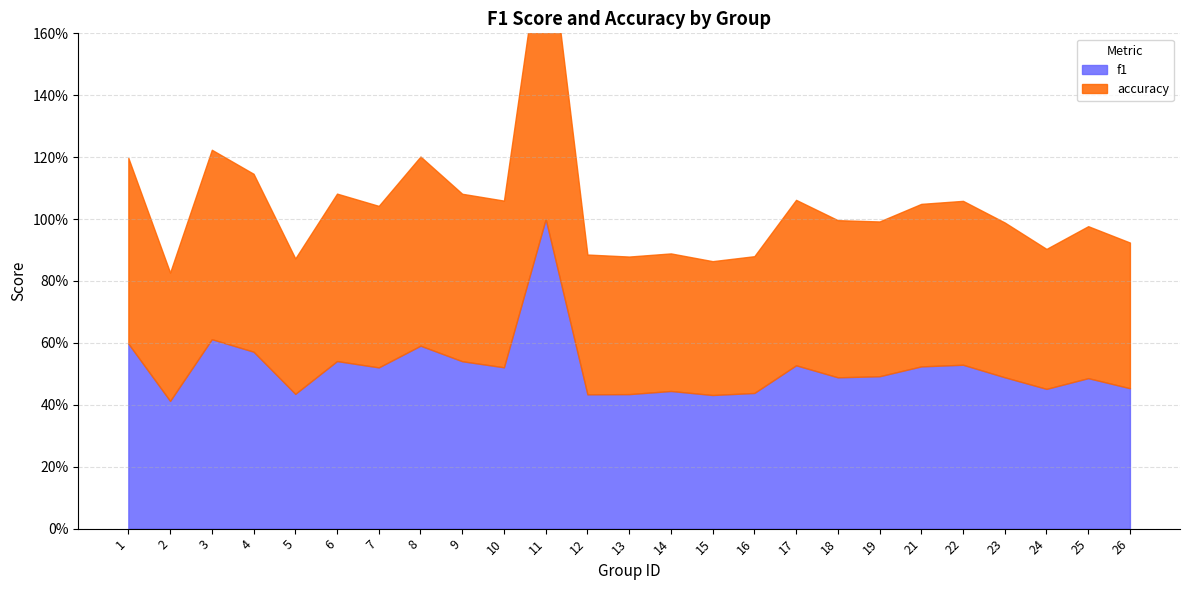

What is the value of the f1 point at the 20th from the left?

0.5